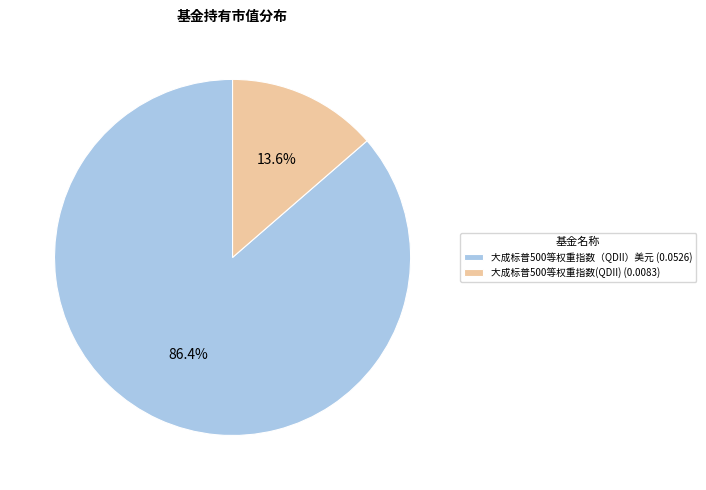

Rank the categories by value from lowest to highest.

大成标普500等权重指数(QDII), 大成标普500等权重指数（QDII）美元